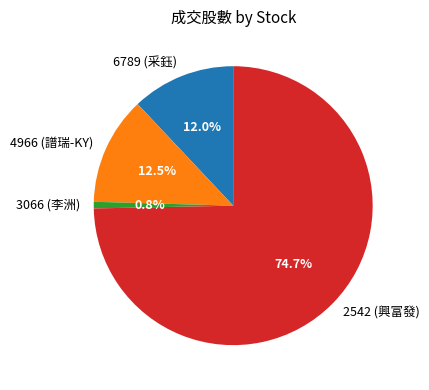

Approximately how many times larger is the value at 3066 (李洲) compared to 4966 (譜瑞-KY)?

0.1